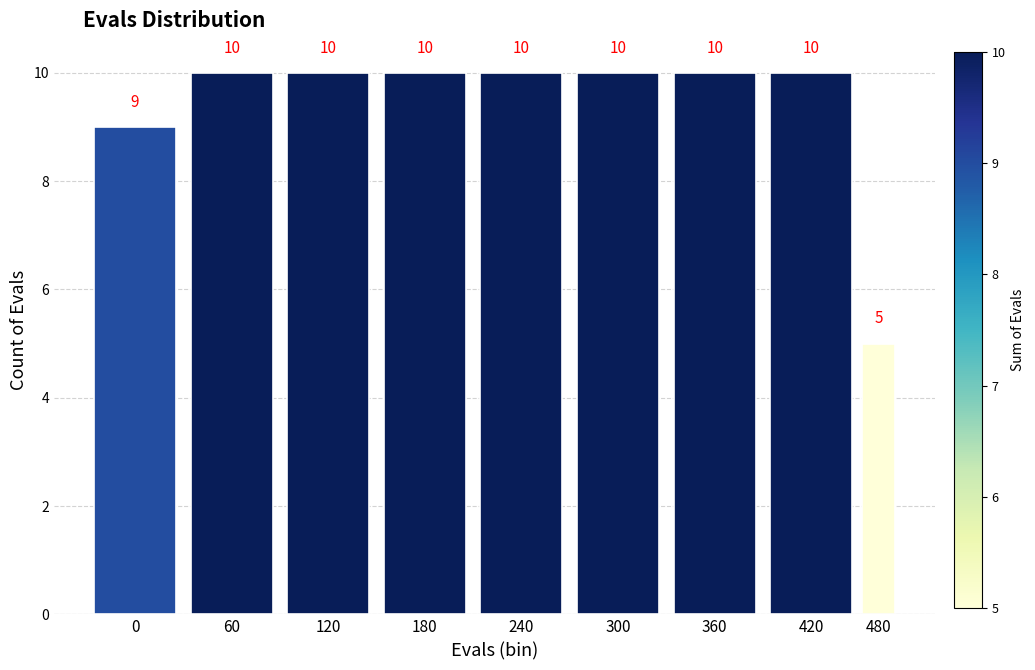

Reading left to right, transcribe all the data shown in this chart.

9	10	10	10	10	10	10	10	5